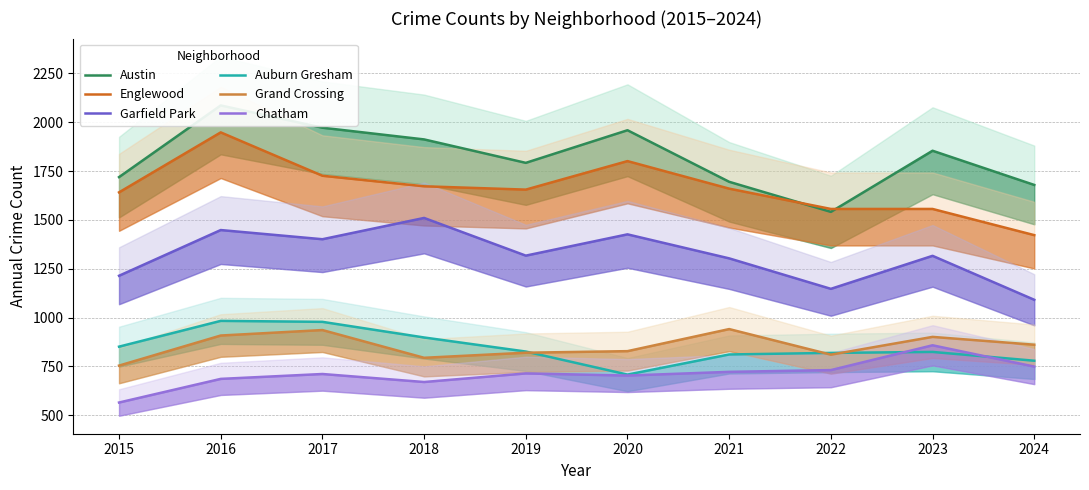

Which series has the widest spread of values?

Austin